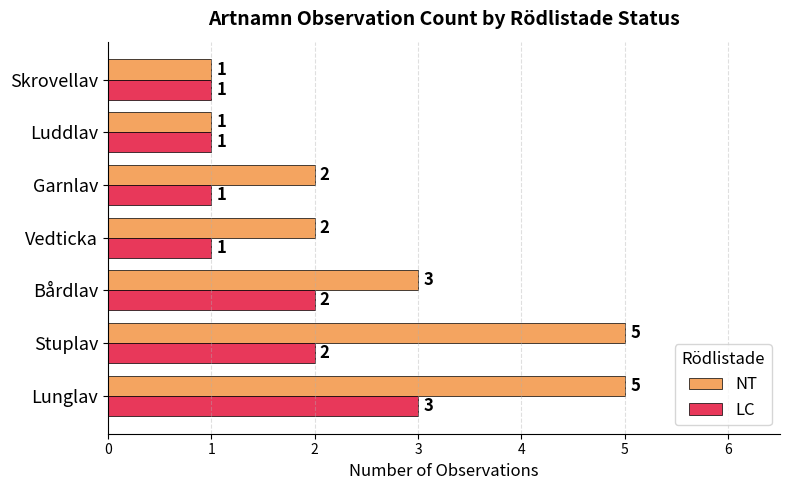

How many values in the LC series exceed 1?

3